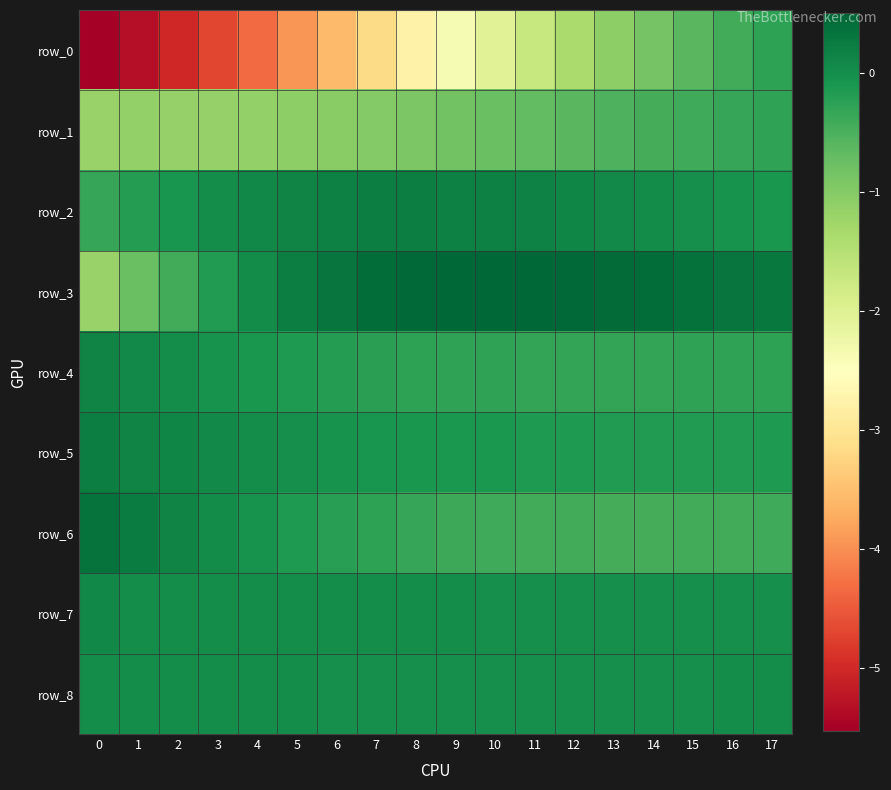

Reading left to right, list all the values displayed in this chart.

row_0: -5.5	-5.3	-5.0	-4.7	-4.3	-4.0	-3.6	-3.2	-2.8	-2.4	-2.0	-1.7	-1.4	-1.1	-0.8	-0.6	-0.4	-0.3
row_1: -1.2	-1.1	-1.2	-1.2	-1.1	-1.1	-1.0	-1.0	-0.9	-0.8	-0.8	-0.7	-0.6	-0.5	-0.5	-0.4	-0.3	-0.3
row_2: -0.3	-0.2	-0.1	0.0	0.1	0.1	0.2	0.2	0.2	0.2	0.2	0.2	0.1	0.1	0.0	-0.0	-0.1	-0.1
row_3: -1.2	-0.8	-0.4	-0.2	0.1	0.2	0.3	0.4	0.5	0.5	0.5	0.5	0.5	0.4	0.4	0.4	0.3	0.3
row_4: 0.1	0.1	0.0	-0.0	-0.1	-0.1	-0.2	-0.2	-0.3	-0.3	-0.3	-0.3	-0.3	-0.3	-0.3	-0.3	-0.3	-0.3
row_5: 0.2	0.1	0.1	0.1	0.0	-0.0	-0.0	-0.1	-0.1	-0.1	-0.1	-0.1	-0.2	-0.2	-0.2	-0.2	-0.2	-0.2
row_6: 0.3	0.2	0.1	0.0	-0.1	-0.1	-0.2	-0.3	-0.3	-0.4	-0.4	-0.4	-0.4	-0.4	-0.4	-0.4	-0.4	-0.4
row_7: 0.1	0.0	0.0	0.0	0.0	0.0	0.0	0.0	0.0	0.0	0.0	0.0	0.0	0.0	0.0	0.0	0.0	0.0
row_8: 0.0	0.0	0.0	0.0	0.0	0.0	0.0	0.0	0.0	0.0	0.0	0.0	0.0	0.0	0.0	0.0	0.0	0.0